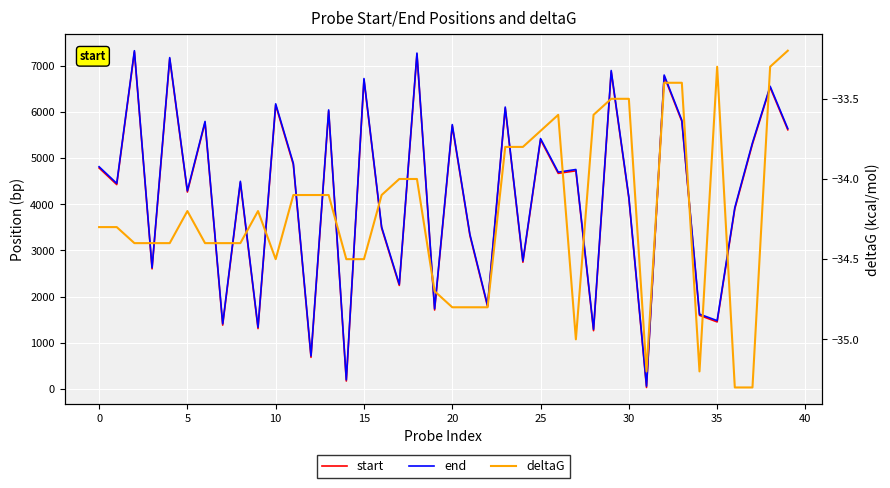

Is the value of end at 5 greater than the value of deltaG at 40?

Yes